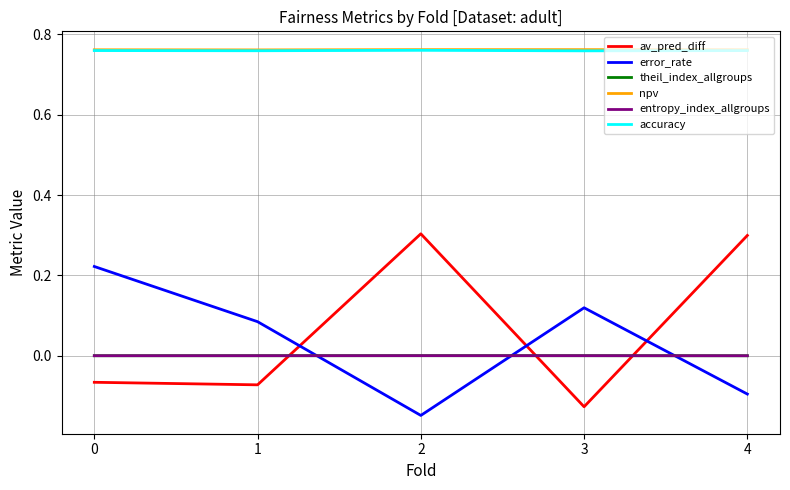

How many accuracy values are between 0 and 1?

5